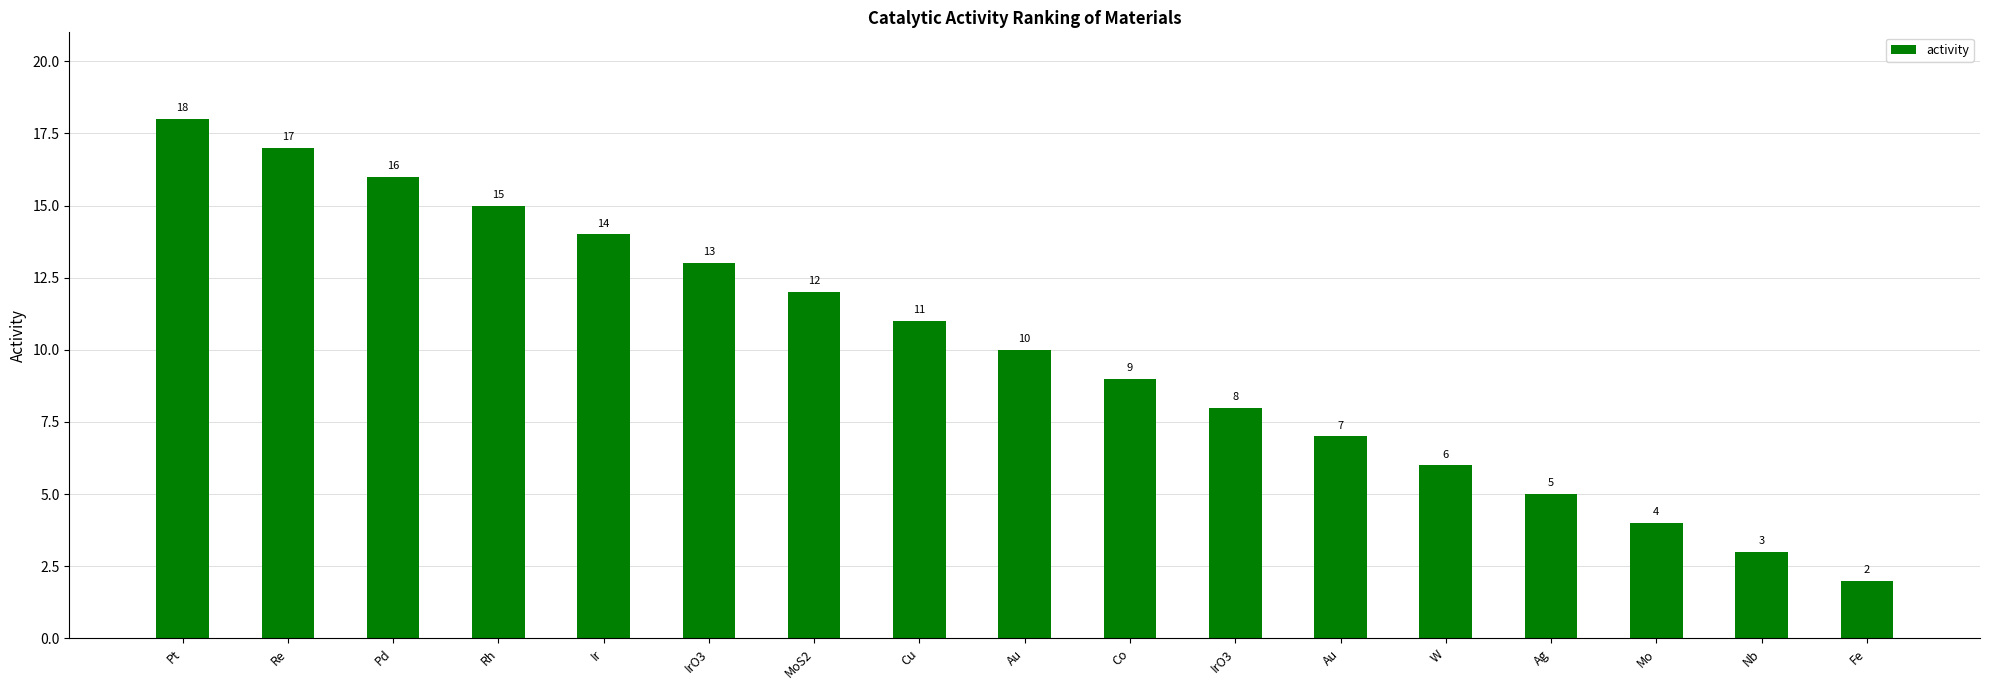

Read the value at Cu, to the nearest 5.

10